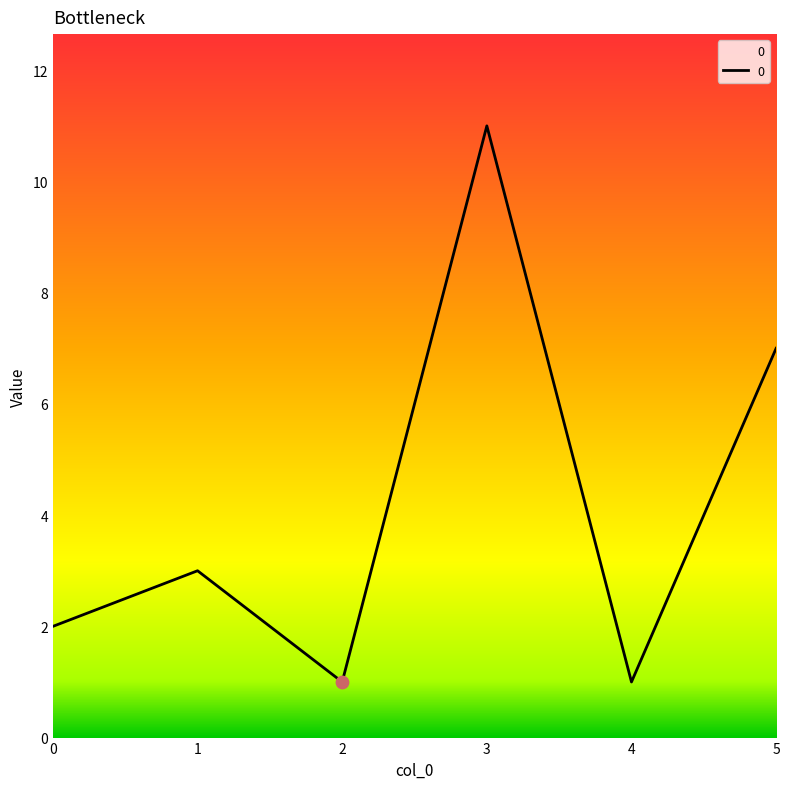

What is the change in value from 2 to 5?

+6